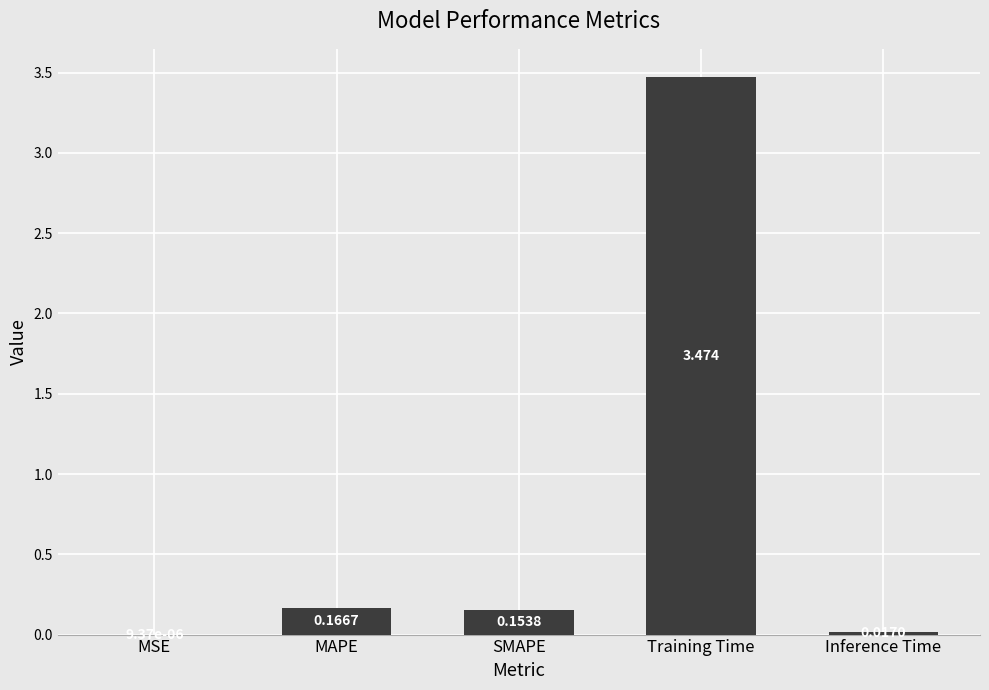

Are the bars horizontal?

No